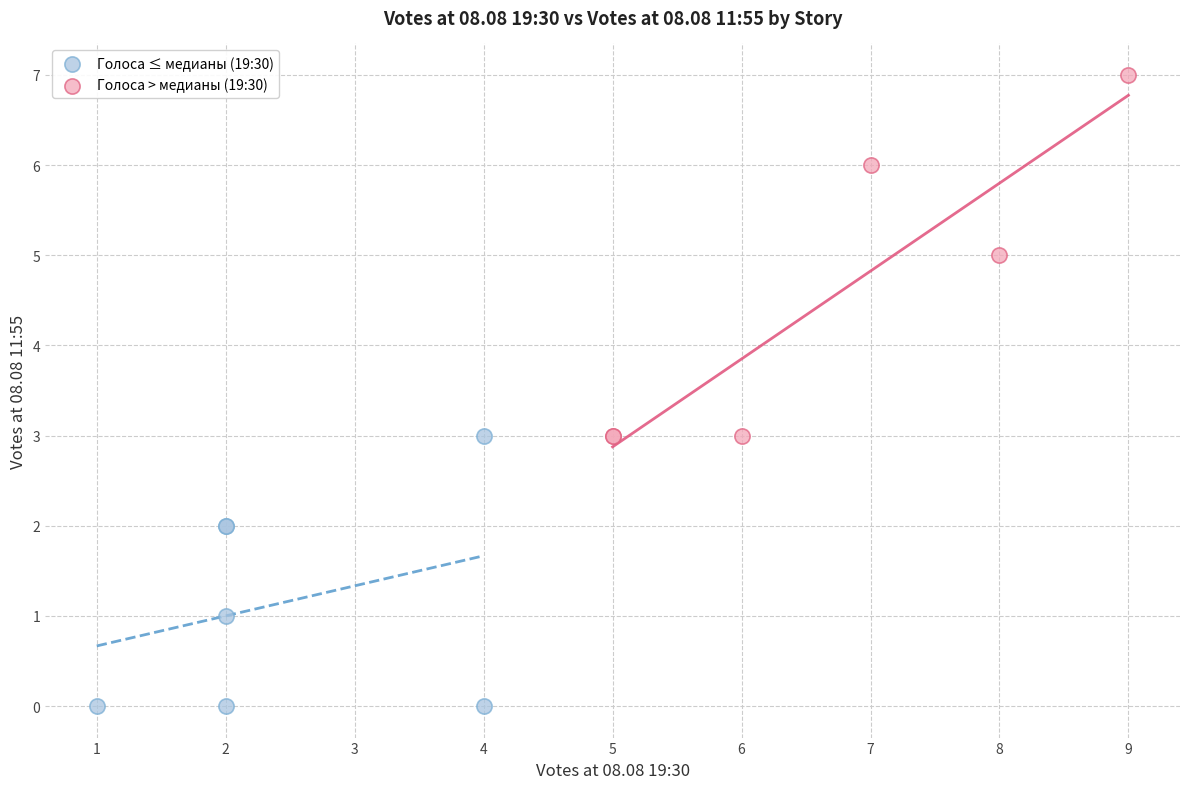

Which series reaches the minimum Y coordinate?

Голоса ≤ медианы (19:30)